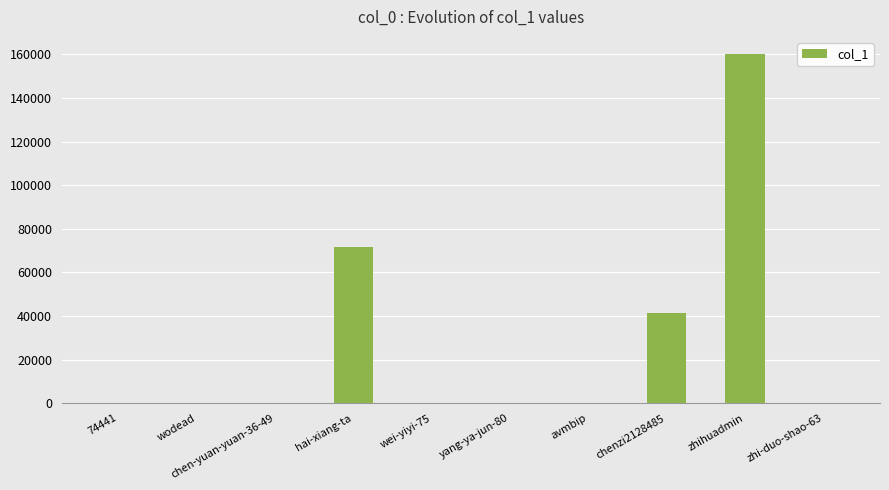

The value at avmbip is 1. True or false?

True